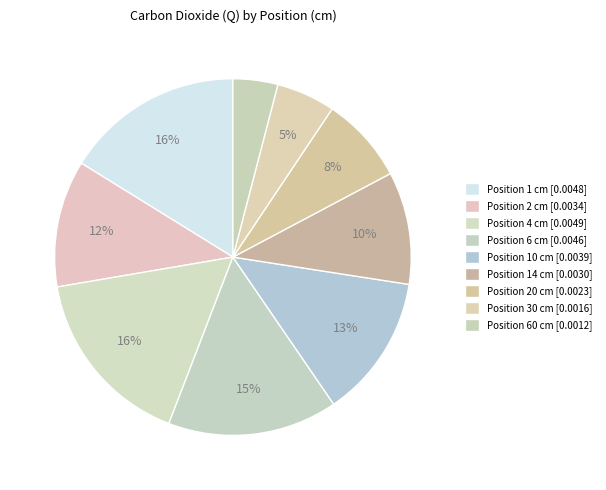

How many segments does this pie chart have?

9